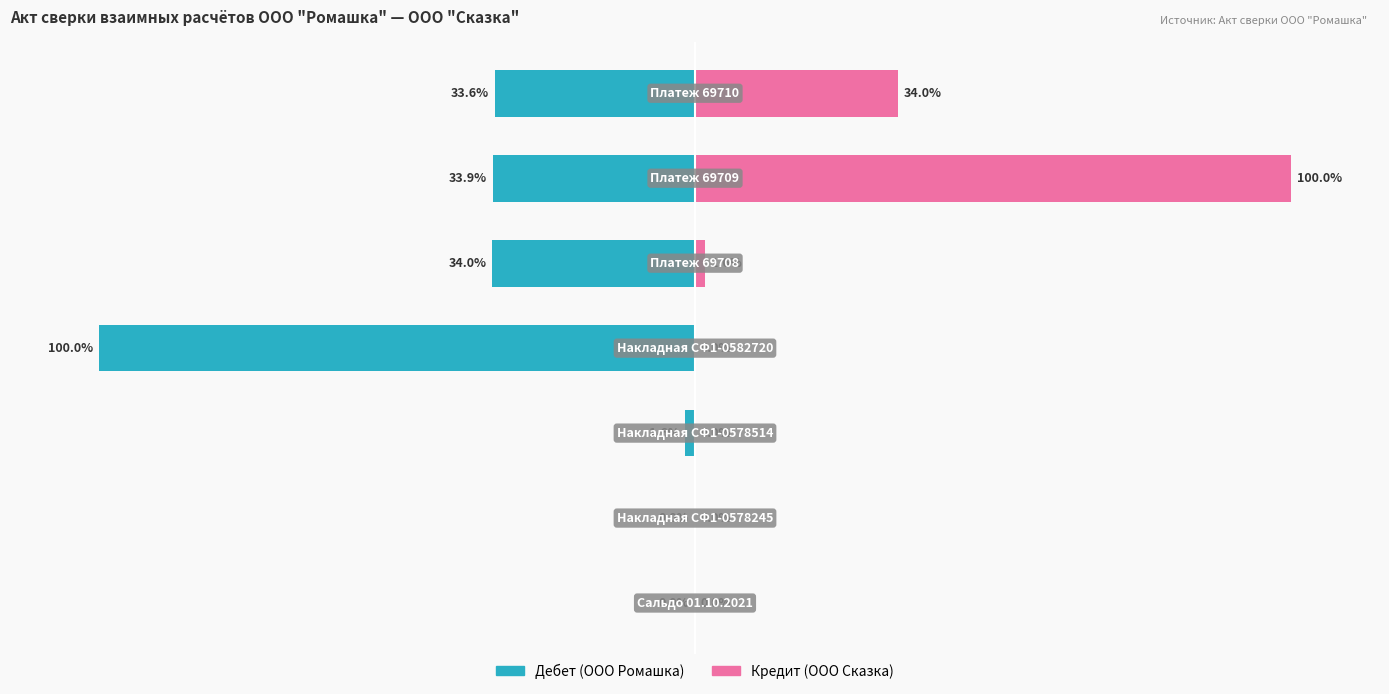

Is it true that Дебет (ООО Ромашка) equals -33.9 at 100?

True